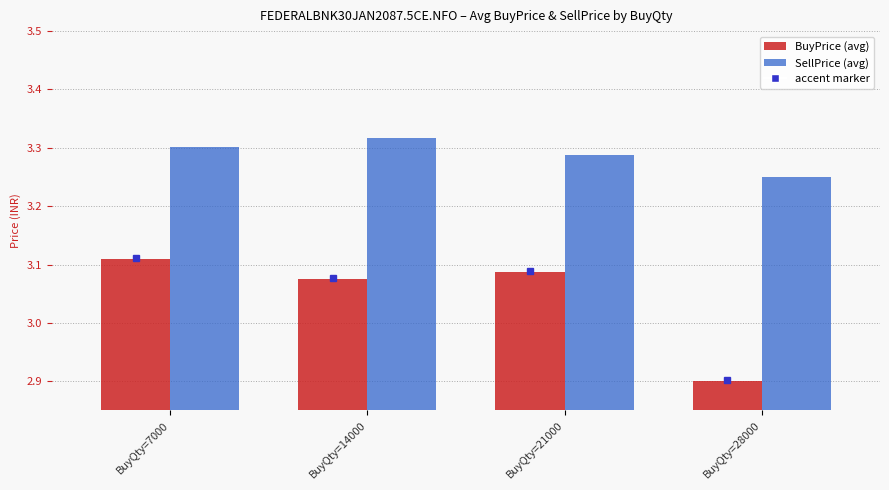

Count the number of data series in this chart.

2